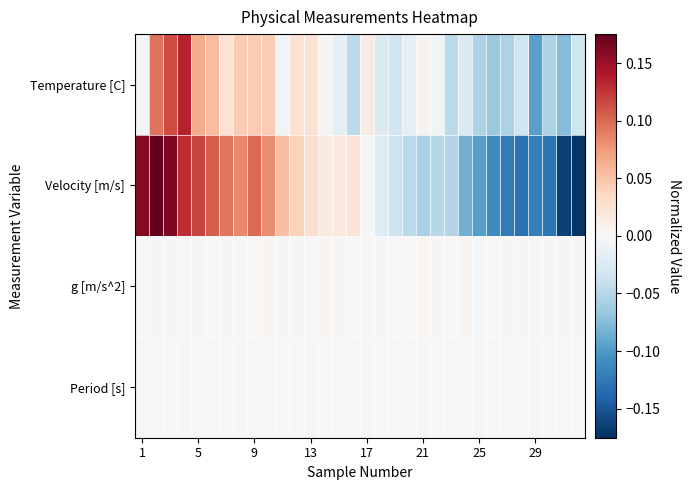

At how many categories does at least one series exceed 0?

32